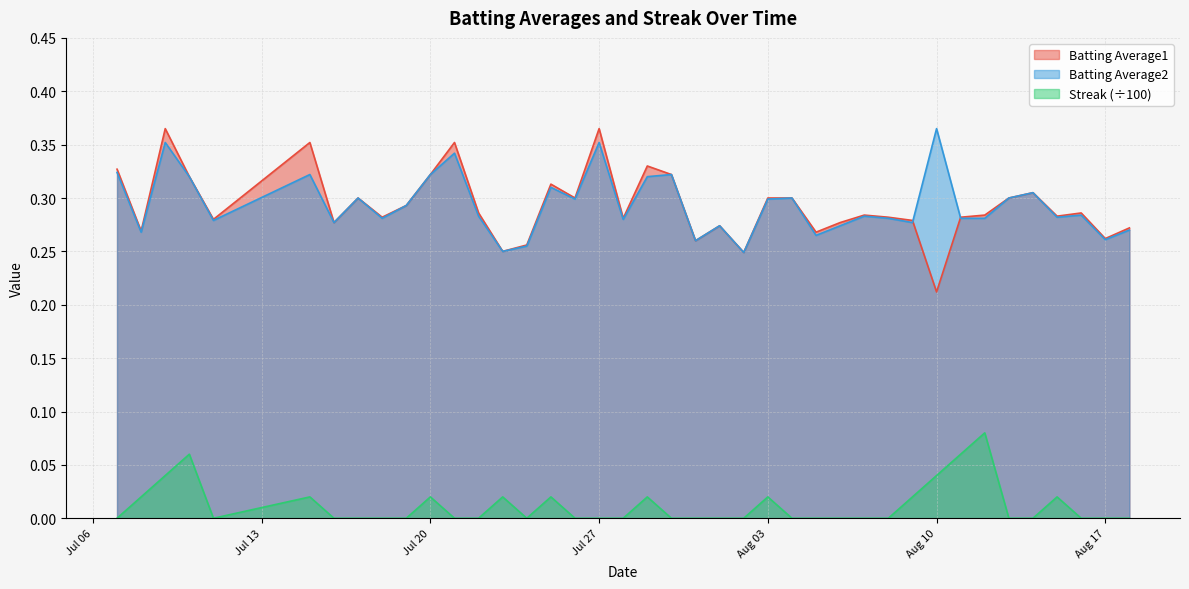

What is the total value across all series at 2010-08-05?

0.5